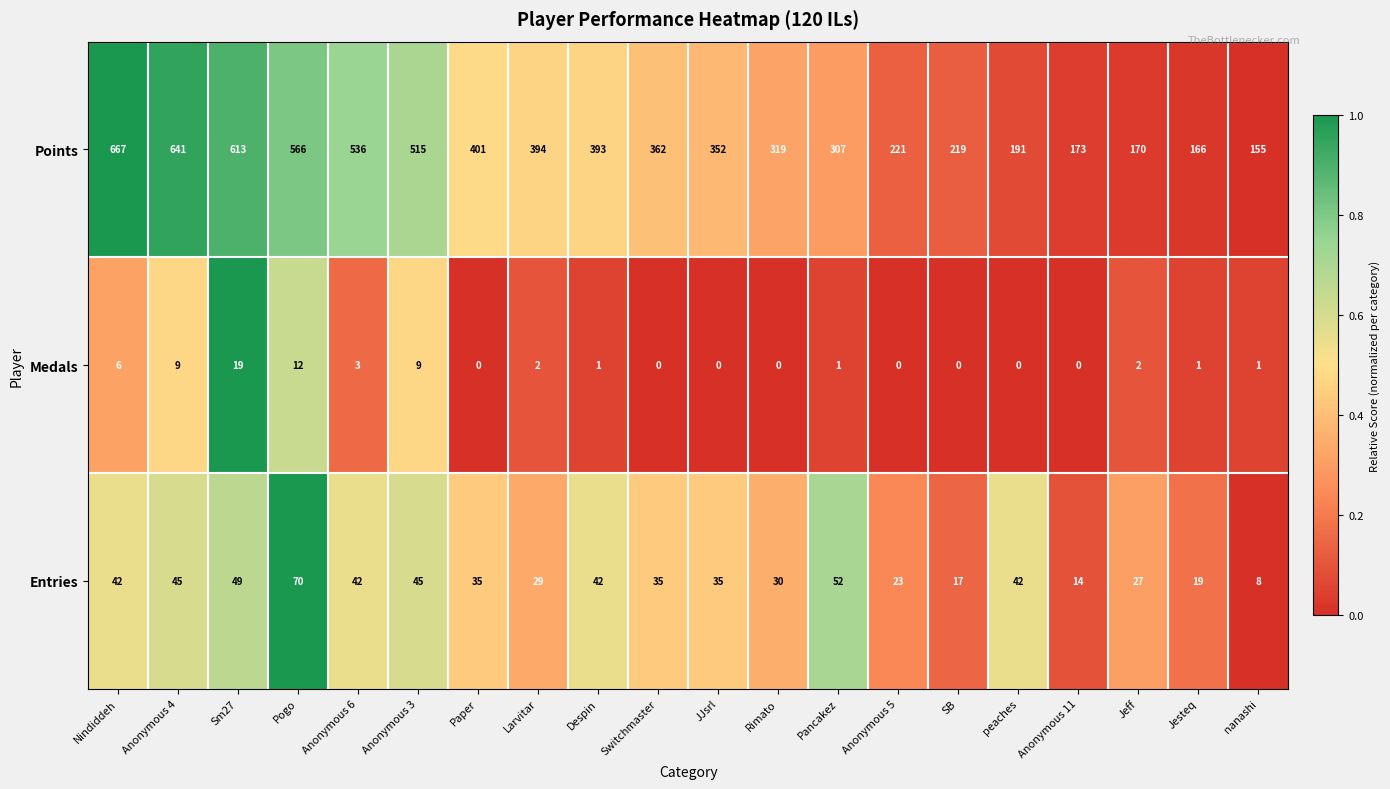

Where is Points nearest to the value 411?

Paper